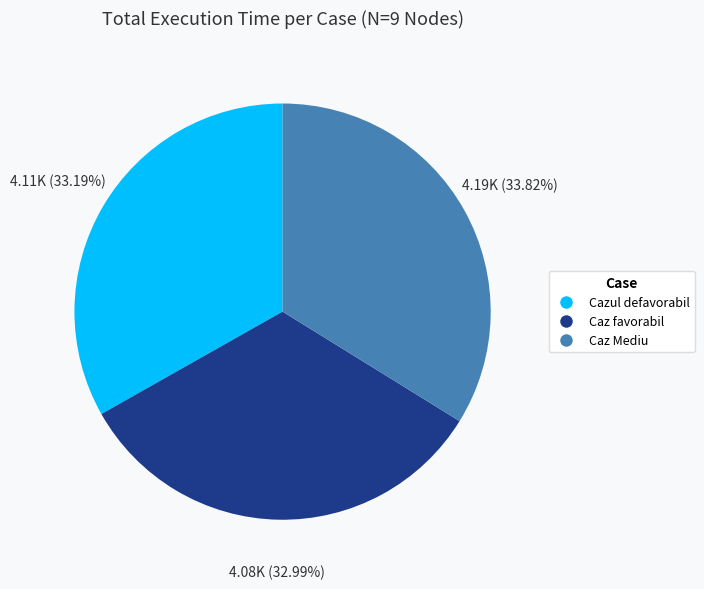

To the nearest percent, what is the difference between the Caz favorabil and Cazul defavorabil slice percentages?

0%